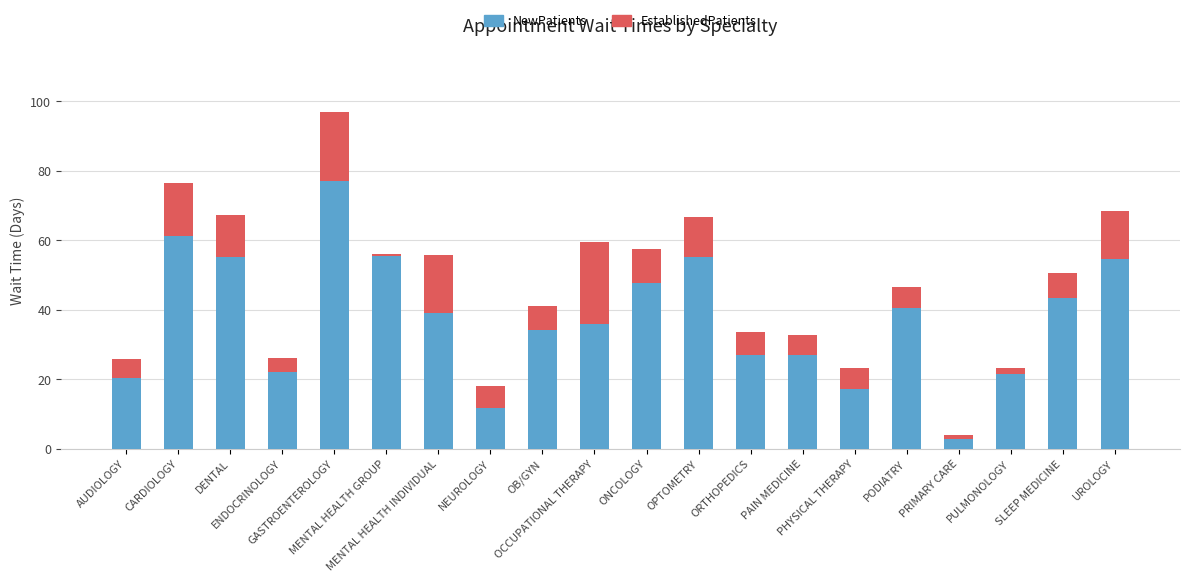

What is the difference between the maximum and minimum values in the NewPatients series?

74.2